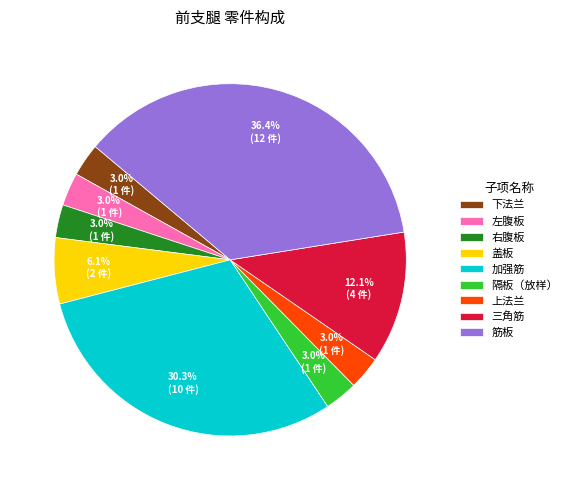

To the nearest percent, what portion does 筋板 represent?

36%